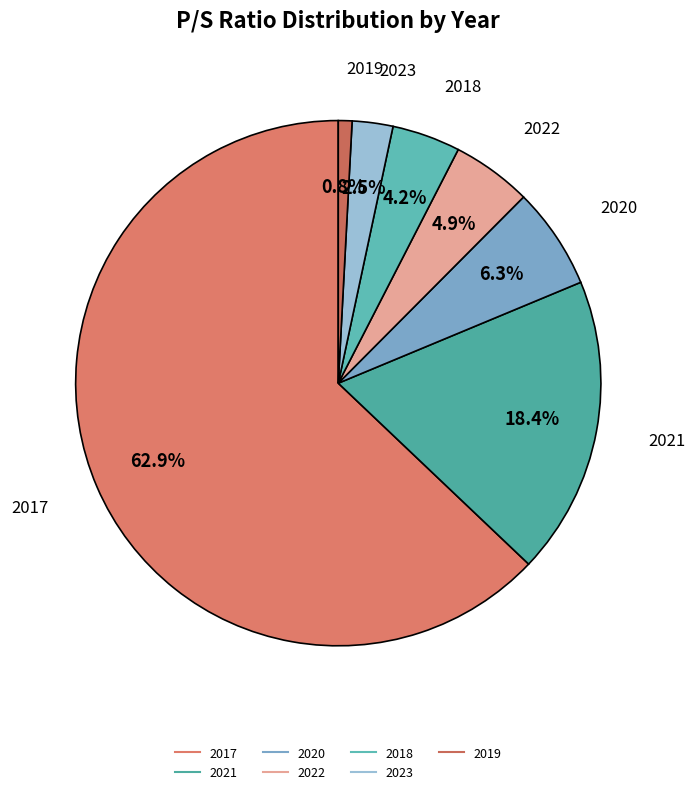

To the nearest percent, what is the average slice percentage?

14%